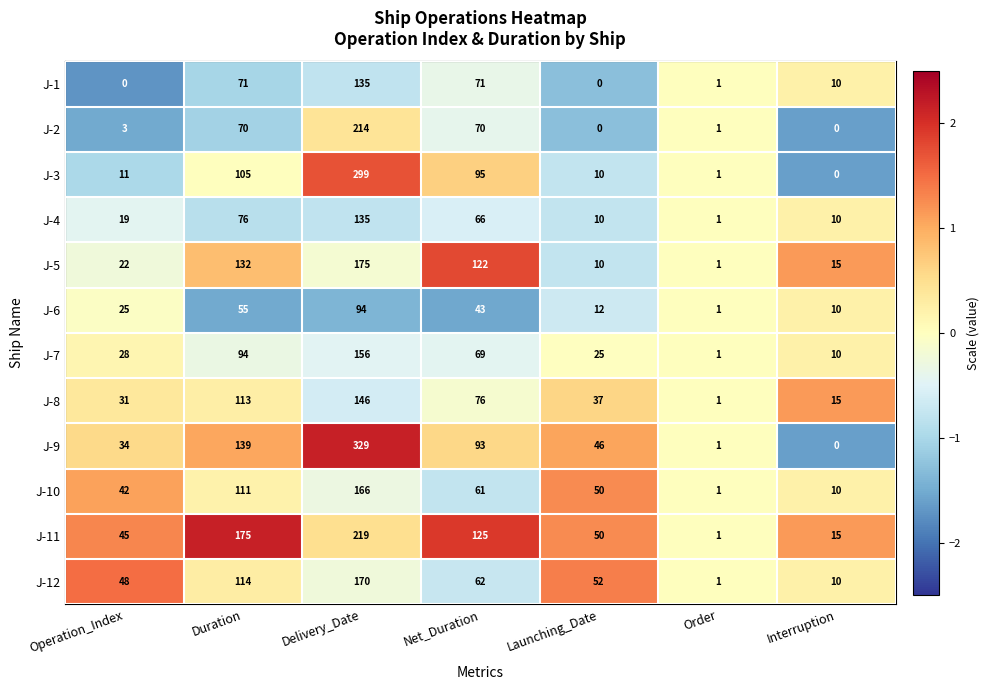

Which series has the largest total across all categories?

J-9